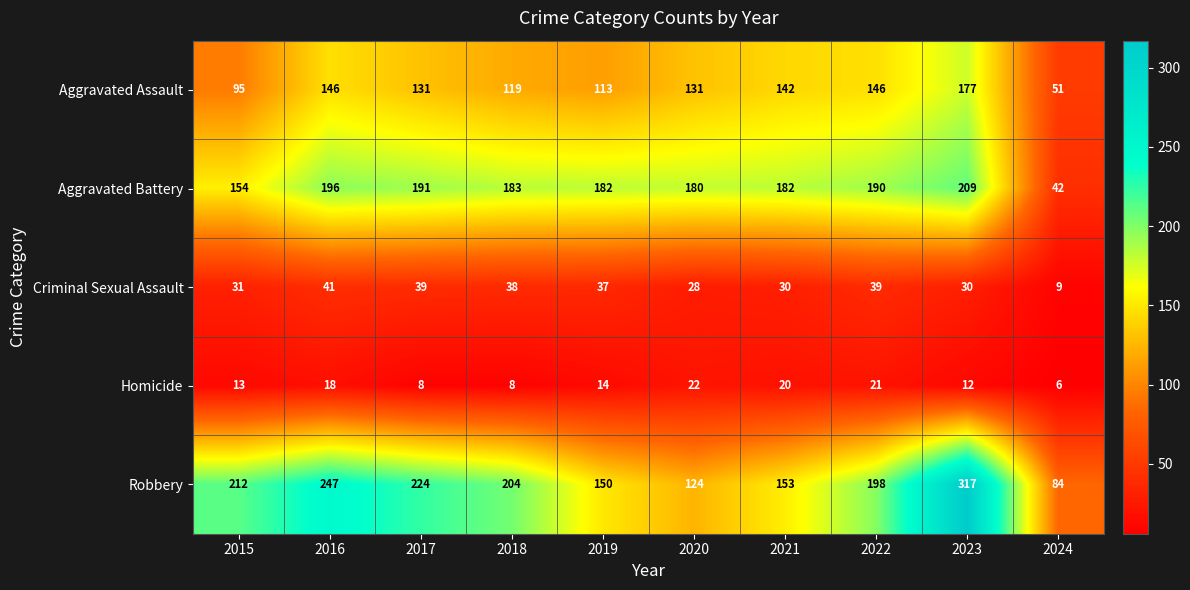

Which series has the largest total across all categories?

Robbery